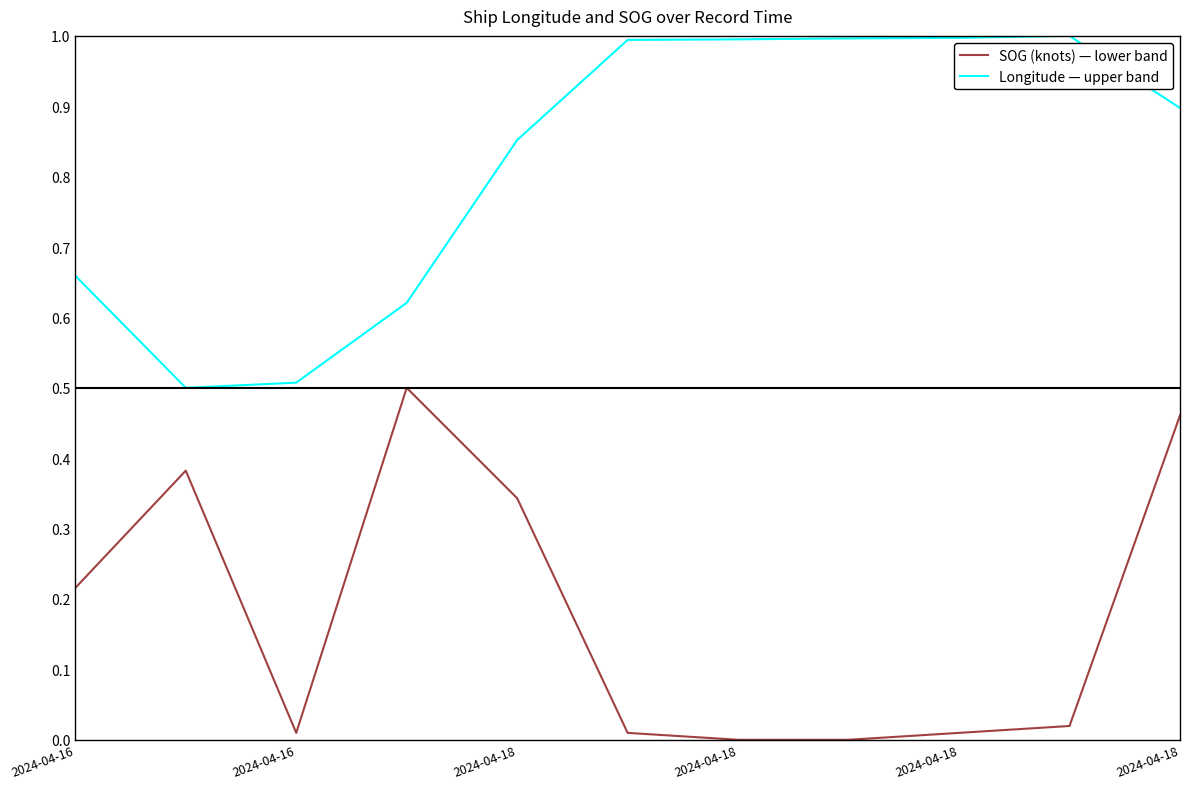

Rank the series by their maximum value, from lowest to highest.

SOG (knots) — lower band, Longitude — upper band